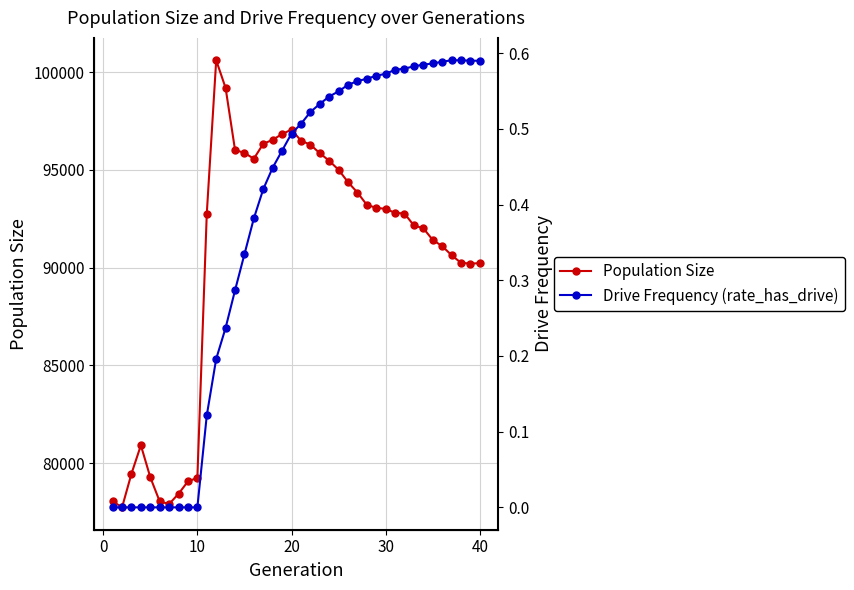

What is the maximum value for Population Size?

100614